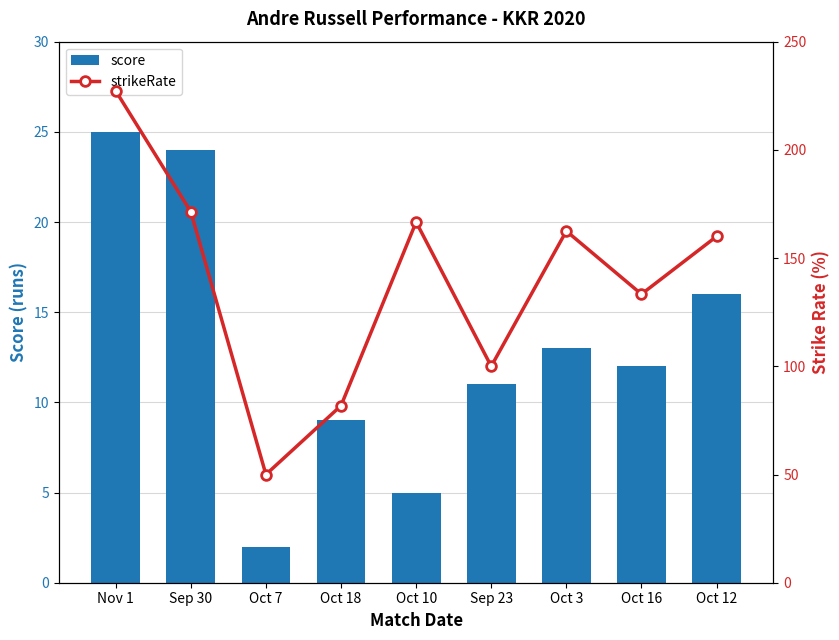

What is the label of the 3rd bar from the left?

Oct 7